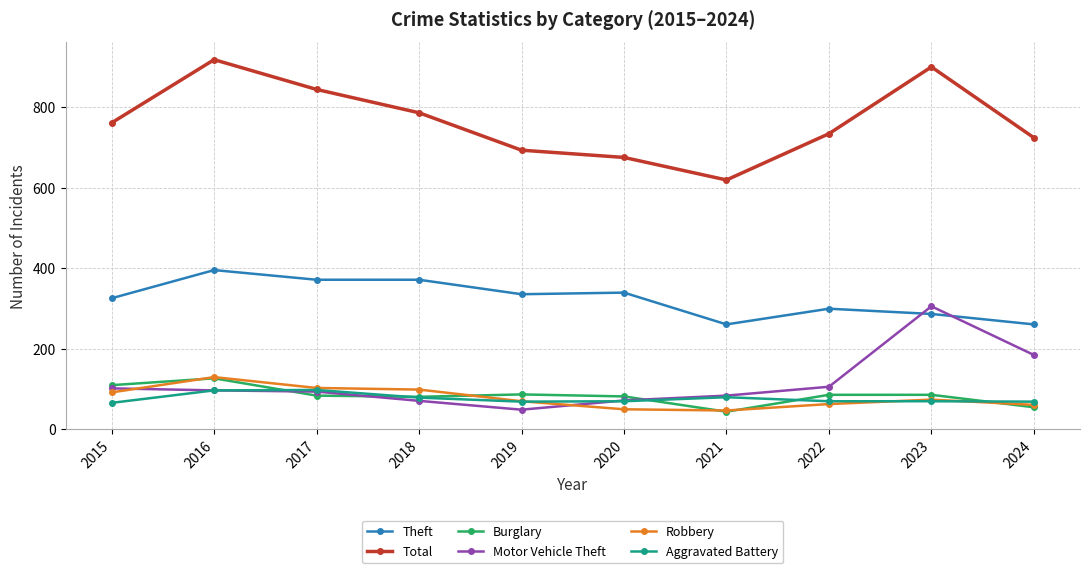

Is the value of Total at 2015 greater than the value of Robbery at 2022?

Yes